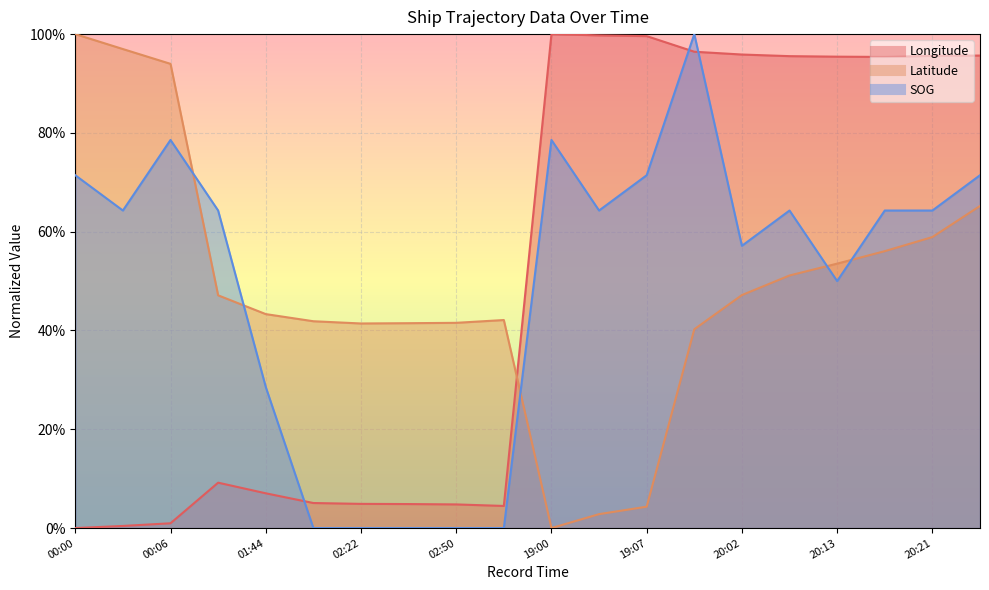

What is the total value across all series at 19:54?

2.4